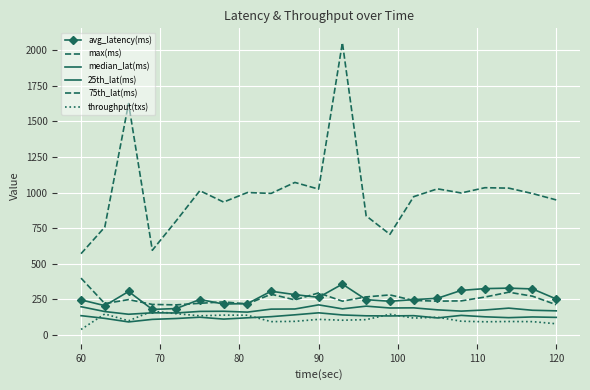

True or false: avg_latency(ms) and median_lat(ms) intersect in this chart.

False